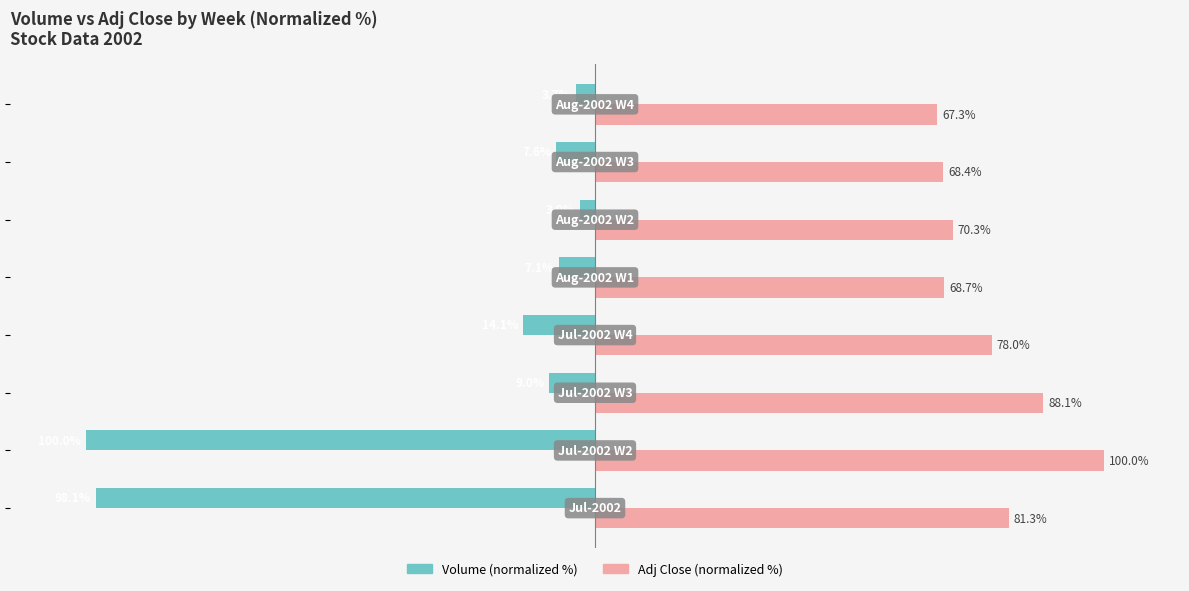

List the series in order of their peak value, highest first.

Adj Close (normalized %), Volume (normalized %)